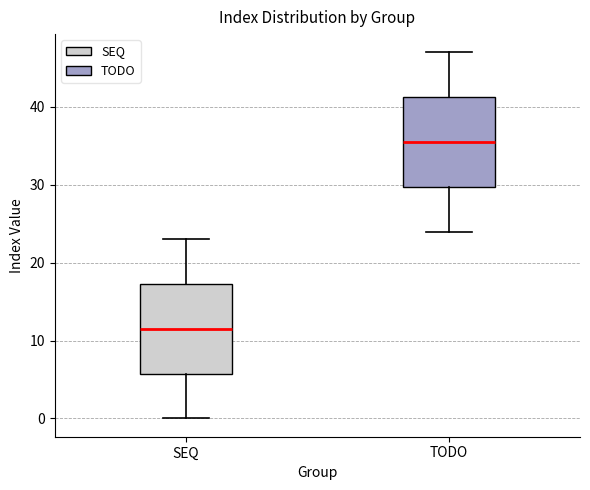

Where does the upper whisker of the box for SEQ end on the y-axis? The values are not printed on the chart, so give them approximately, as read against the axis.

23